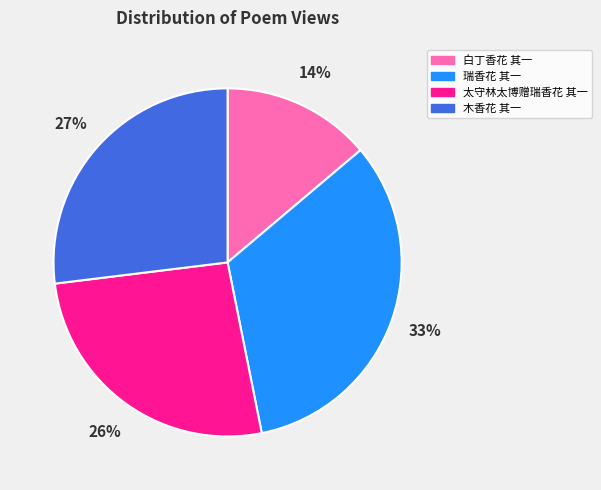

To the nearest percent, what percentage of the pie is 白丁香花 其一?

14%